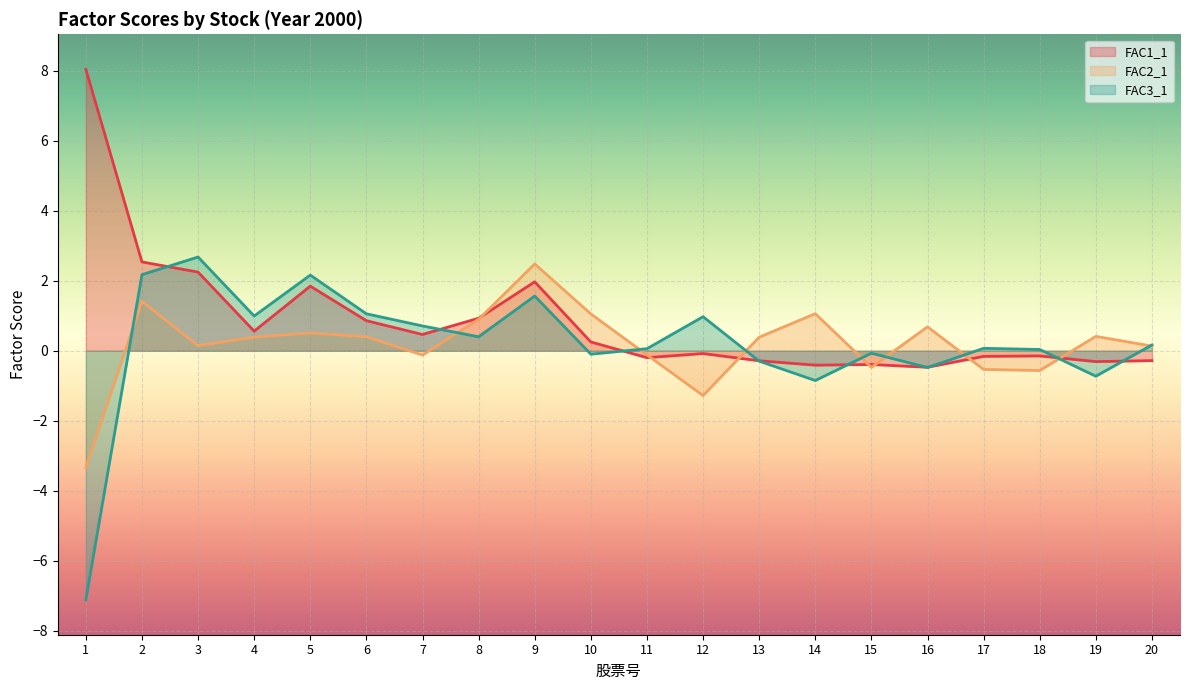

Is the value of FAC2_1 at 2 greater than the value of FAC1_1 at 11?

Yes